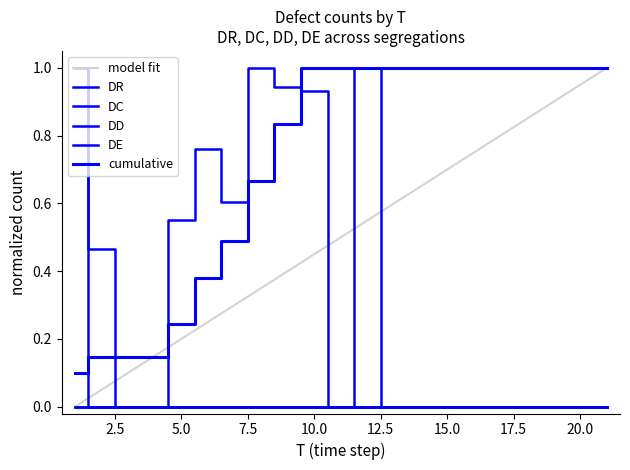

How many lines are shown in the chart?

6